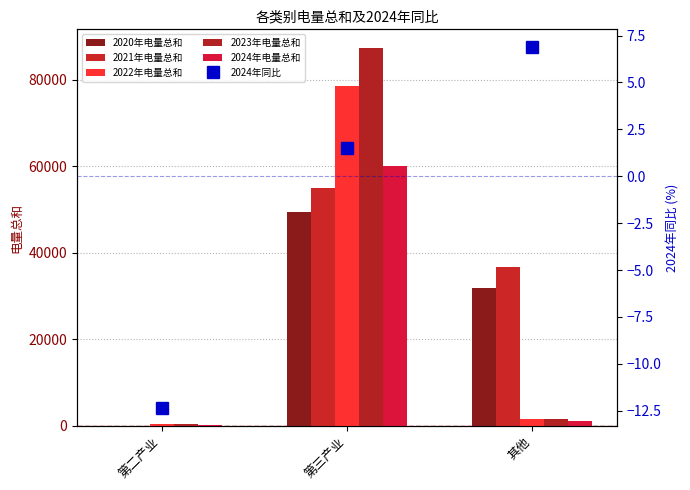

How many data points in 2022年电量总和 are less than 1654?

1